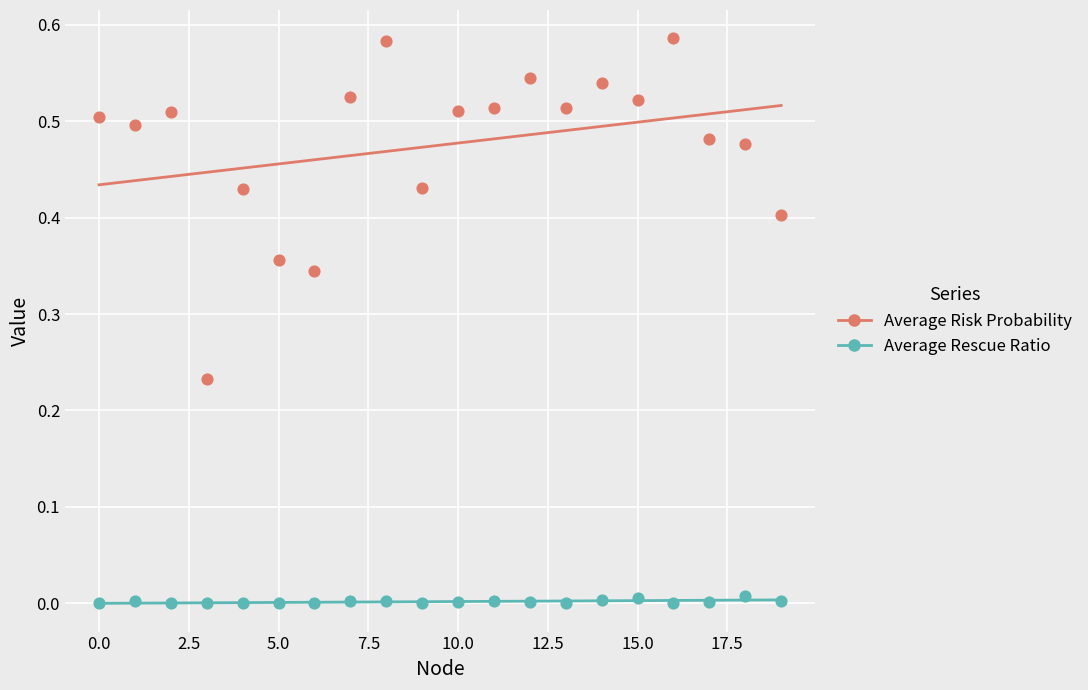

Which series reaches the minimum Y coordinate?

Average Rescue Ratio